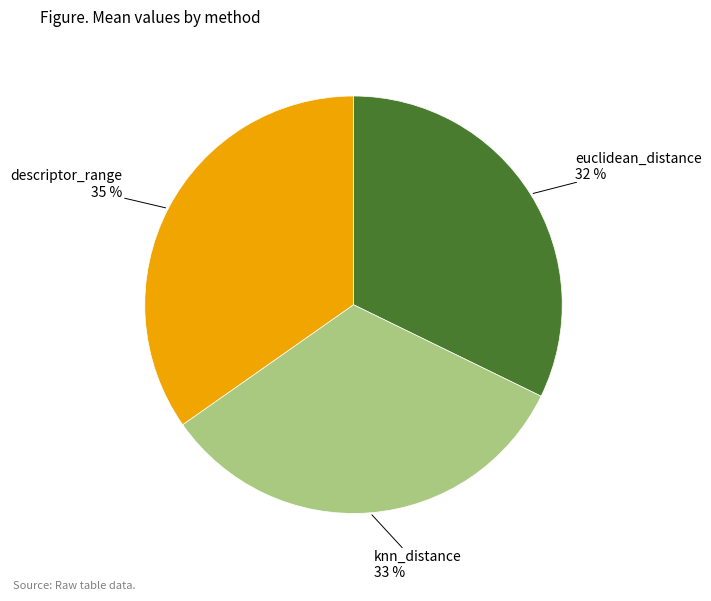

To the nearest percent, what is the average slice percentage?

33%